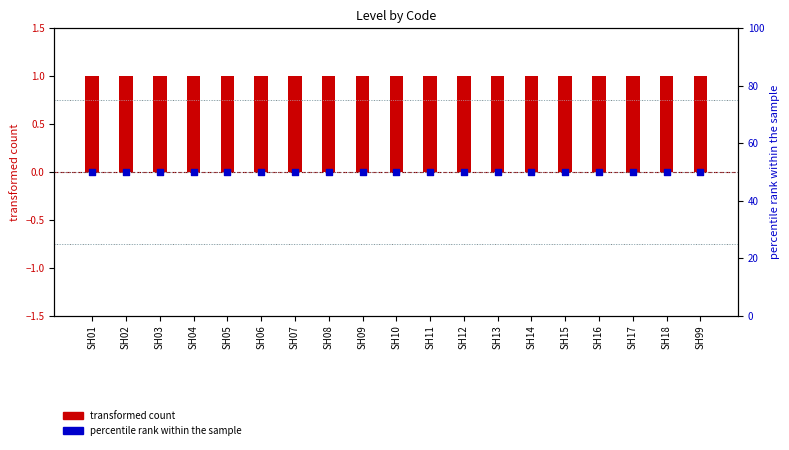

Is the value of transformed count at SH05 greater than the value of percentile rank within the sample at SH13?

No